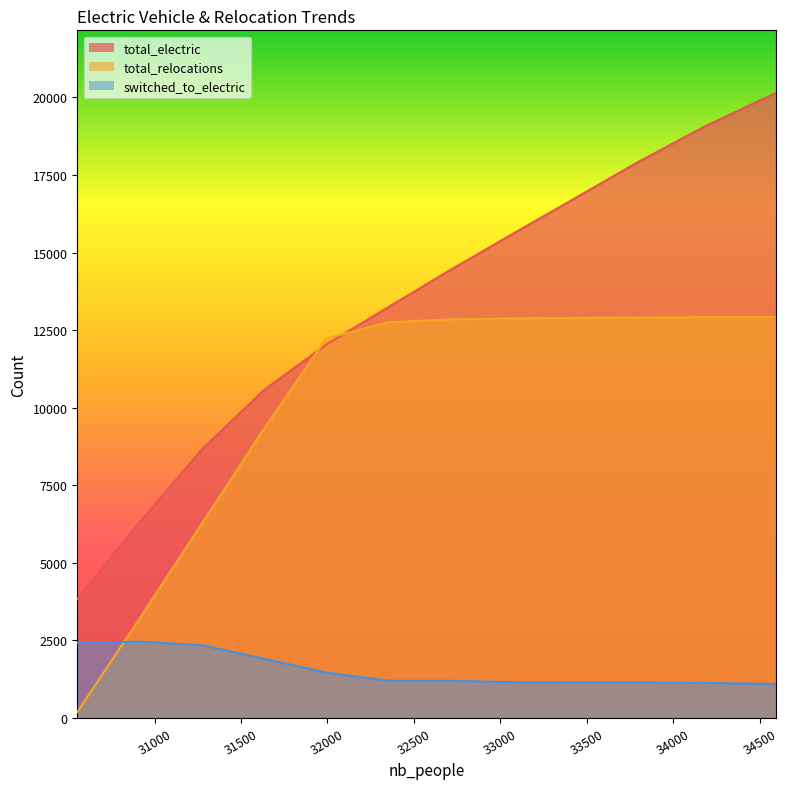

How many lines are shown in the chart?

3